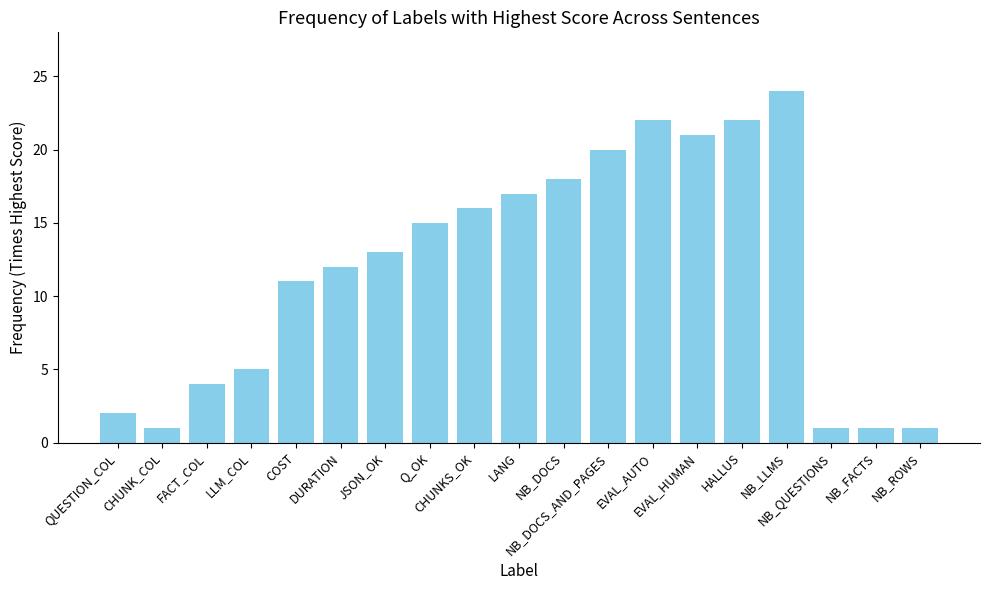

Approximately how many times larger is the value at NB_FACTS compared to COST?

0.1